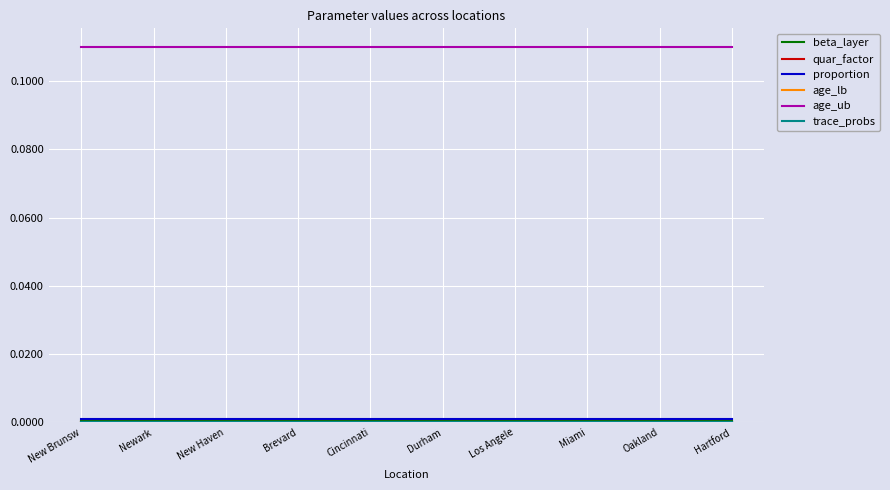

The value of proportion at Brevard is 0.0. True or false?

False